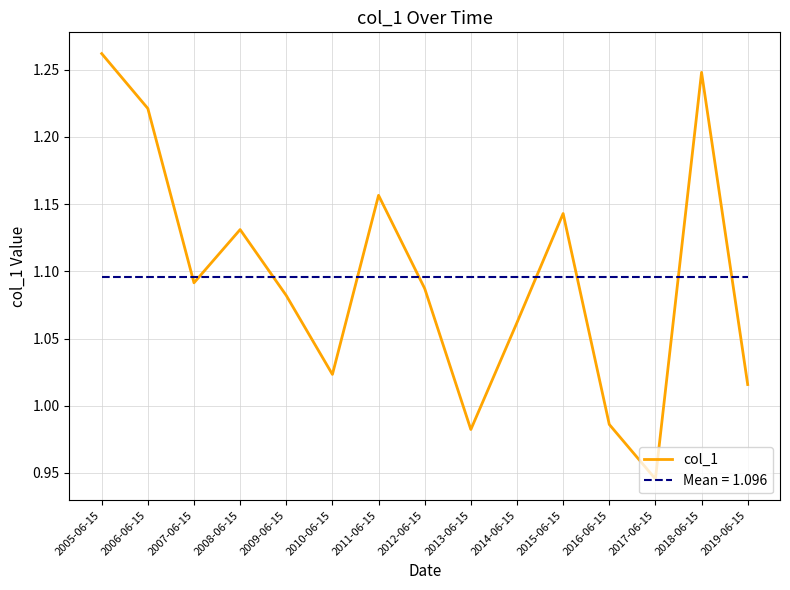

Reading right to left, list all the values displayed in this chart.

1.0	1.2	0.9	1.0	1.1	1.1	1.0	1.1	1.2	1.0	1.1	1.1	1.1	1.2	1.3